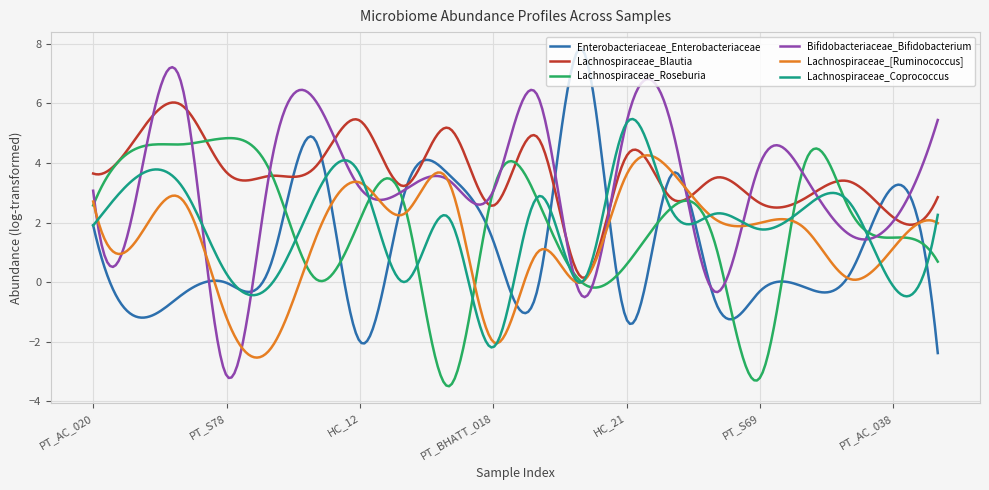

Rank the series by their maximum value, from highest to lowest.

Enterobacteriaceae_Enterobacteriaceae, Bifidobacteriaceae_Bifidobacterium, Lachnospiraceae_Blautia, Lachnospiraceae_Coprococcus, Lachnospiraceae_Roseburia, Lachnospiraceae_[Ruminococcus]